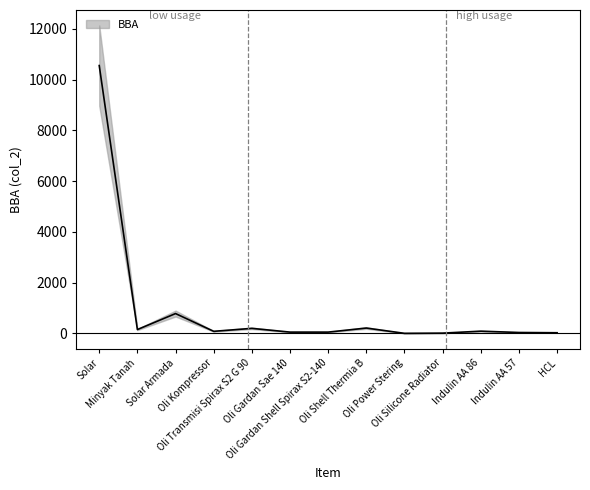

Where is the data nearest to the value 5276?

Solar Armada